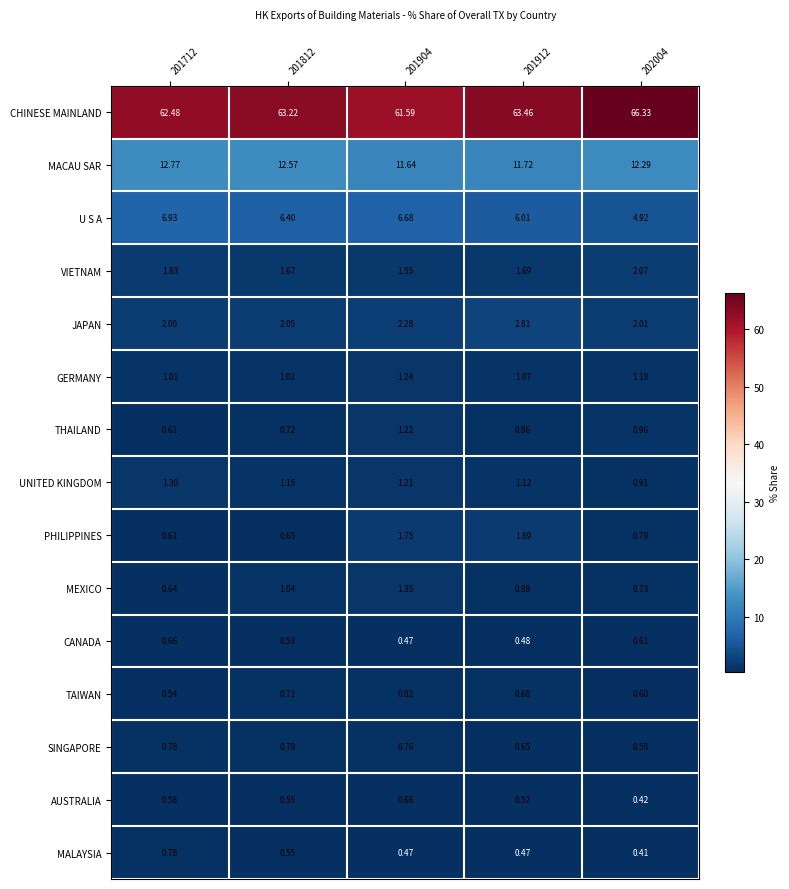

Which series changed the most between 201904 and 201912?

CHINESE MAINLAND